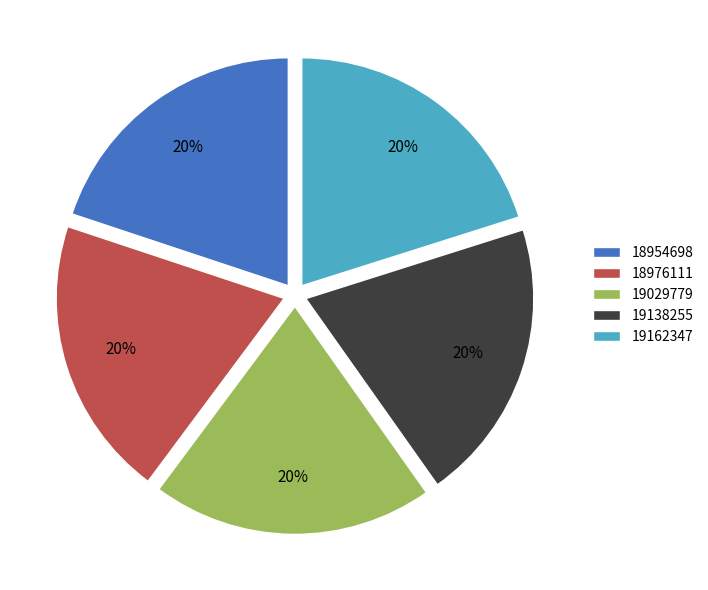

Count the number of slices in the pie.

5